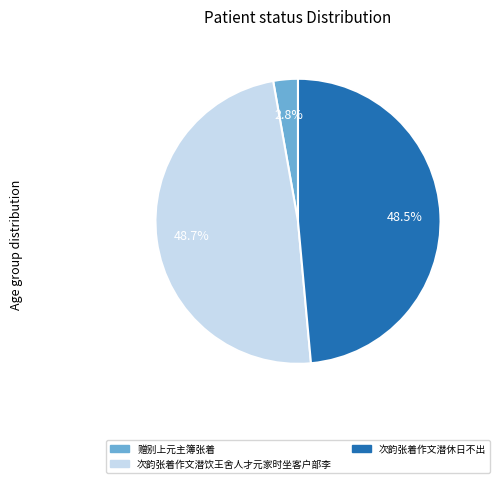

What is the smallest slice in the pie chart?

赠别上元主簿张着